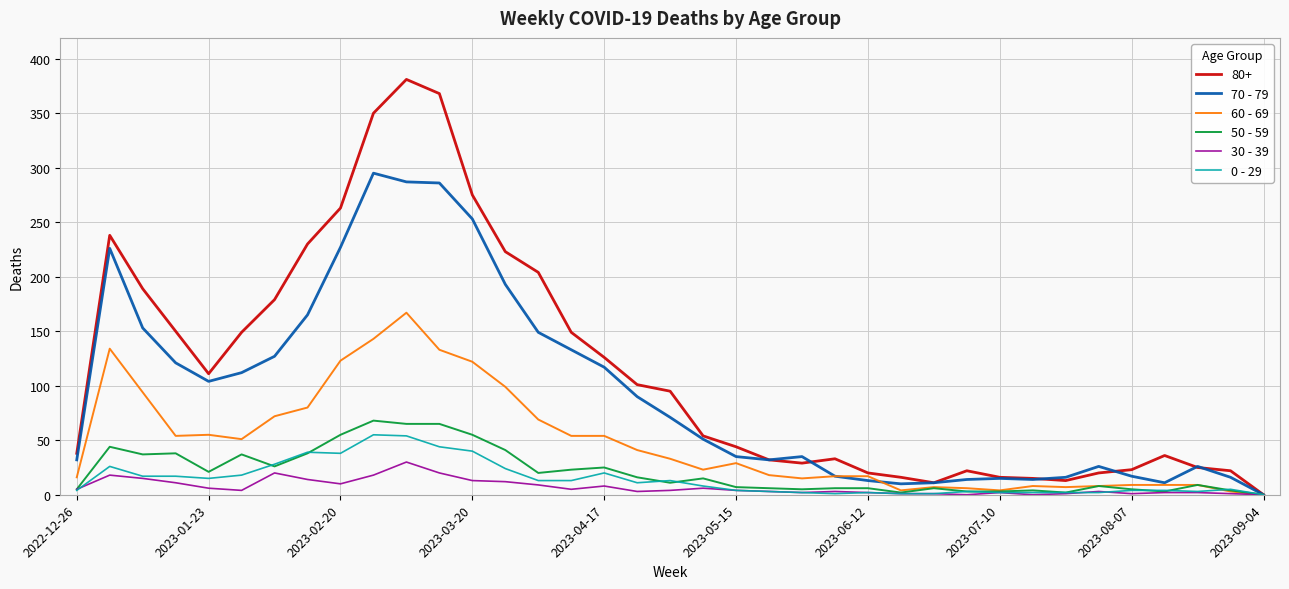

What are all the series names shown in the legend?

80+, 70 - 79, 60 - 69, 50 - 59, 30 - 39, 0 - 29